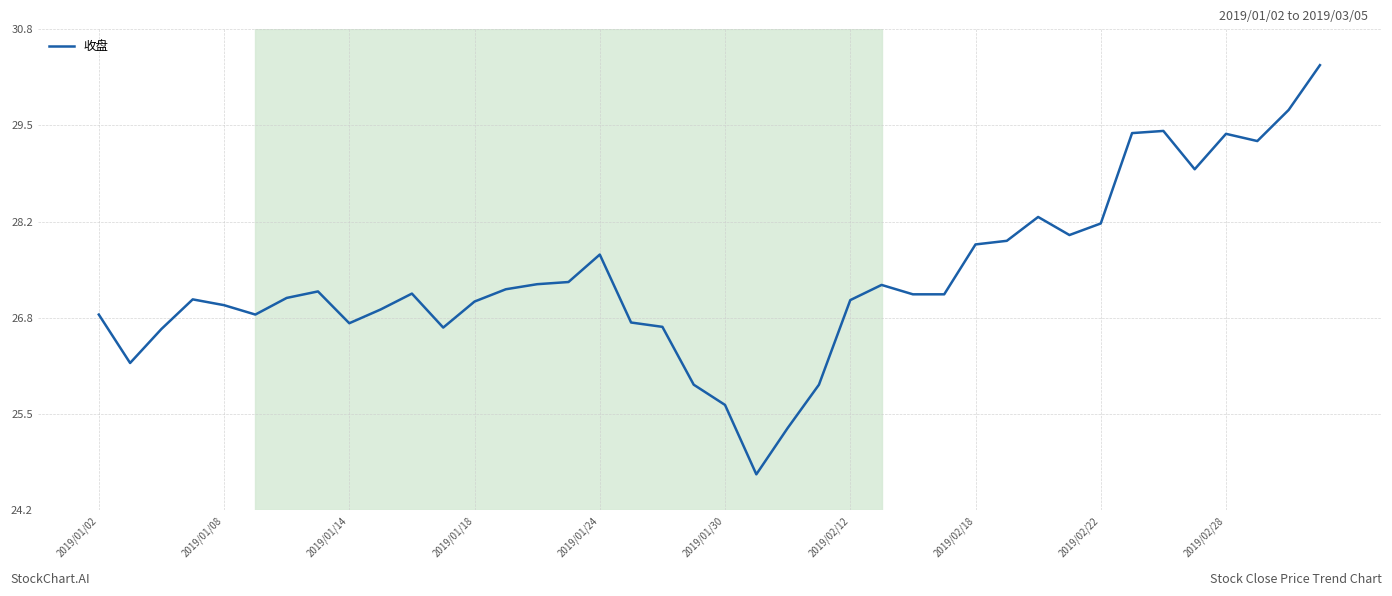

True or false: the data has more than 1 interior local peaks.

True